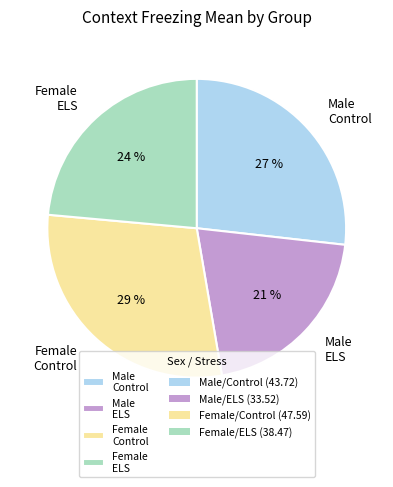

To the nearest percent, what is the difference between the Male Control and Female ELS slice percentages?

3%